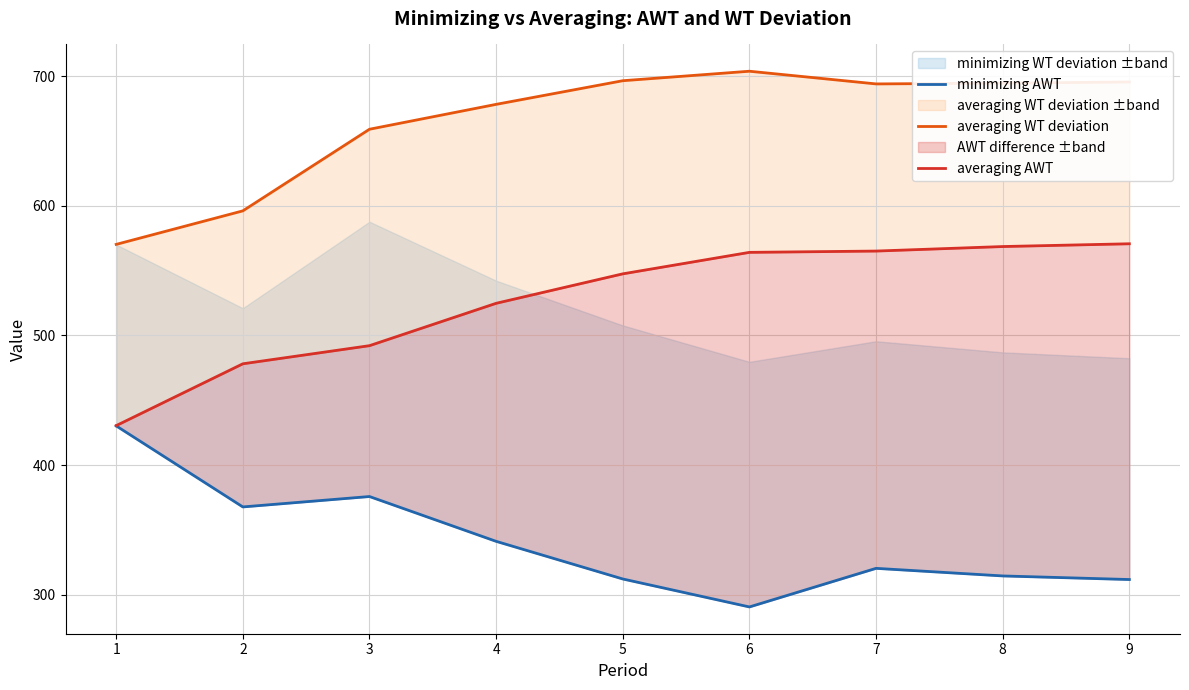

True or false: averaging WT deviation and minimizing AWT intersect in this chart.

False